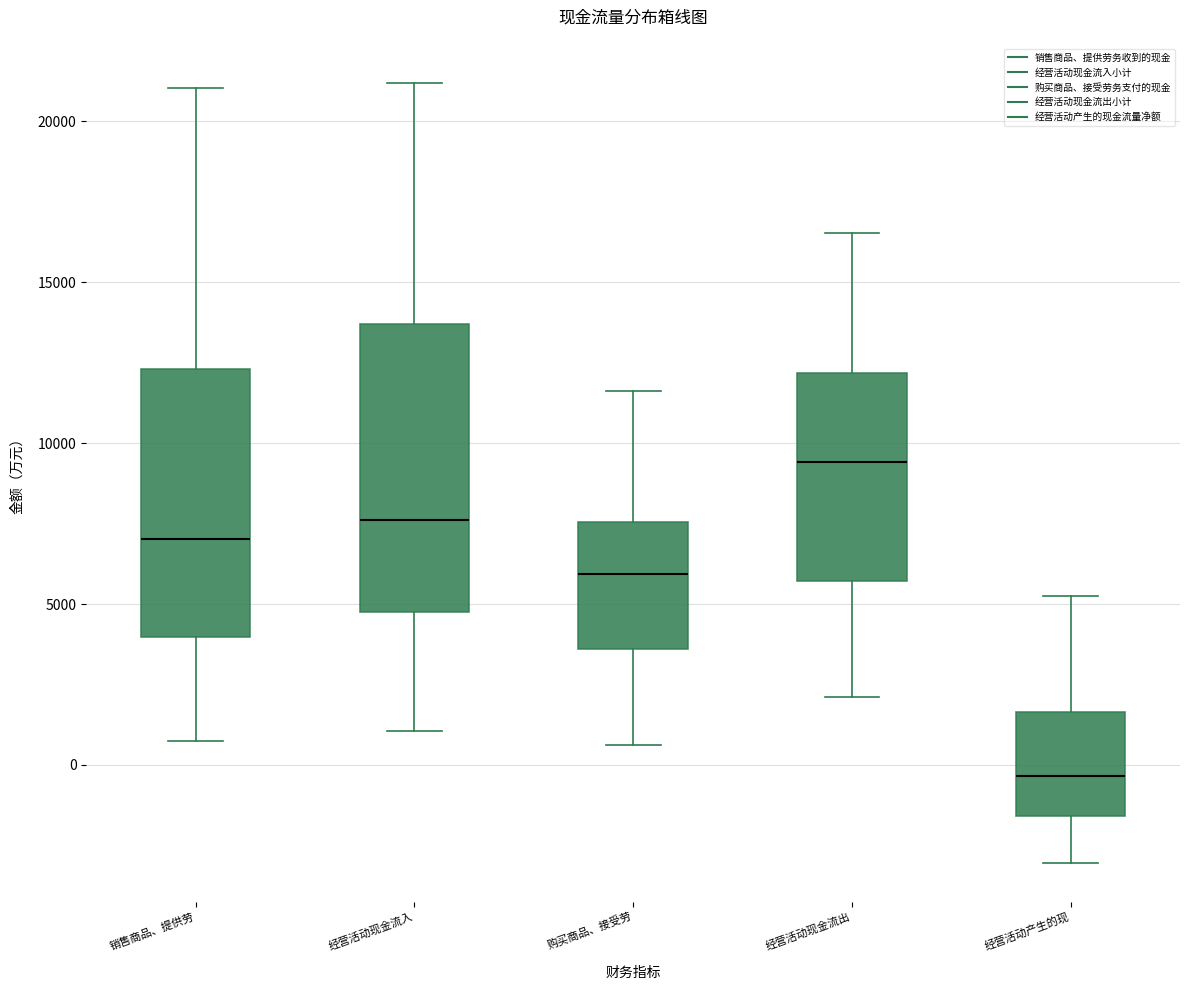

Reading left to right, transcribe this box plot: for each box, give where its median line is, the range the box spans, and where its two whiskers end, as read against the y-axis. The values are not printed on the chart, so give them approximately, as read against the axis.

销售商品、提供劳: median 7000, box 4000 to 12500, whiskers 1000 to 21000
经营活动现金流入: median 7500, box 5000 to 13500, whiskers 1000 to 21000
购买商品、接受劳: median 6000, box 3500 to 7500, whiskers 500 to 11500
经营活动现金流出: median 9500, box 5500 to 12000, whiskers 2000 to 16500
经营活动产生的现: median -500, box -1500 to 1500, whiskers -3000 to 5000